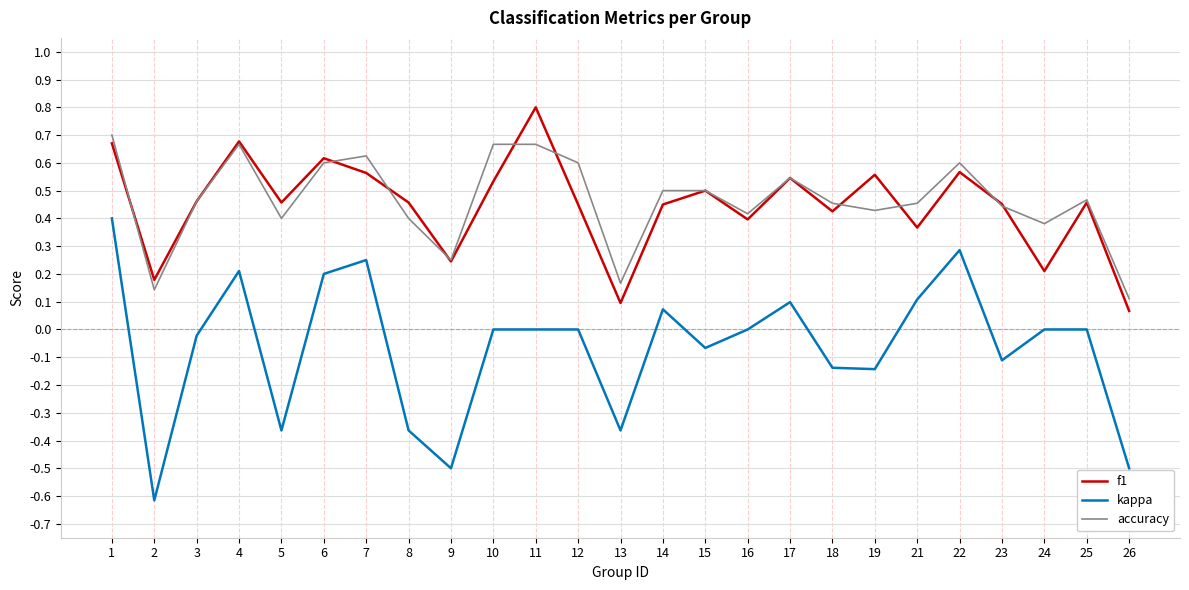

True or false: accuracy and kappa cross at least once.

False